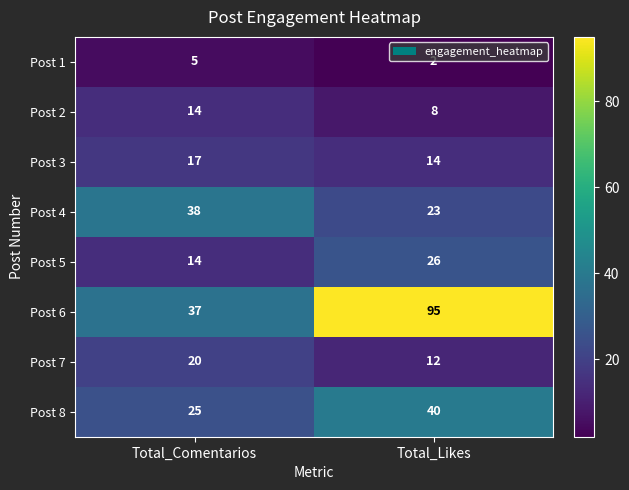

At which category is the sum across all series the highest?

Total_Likes